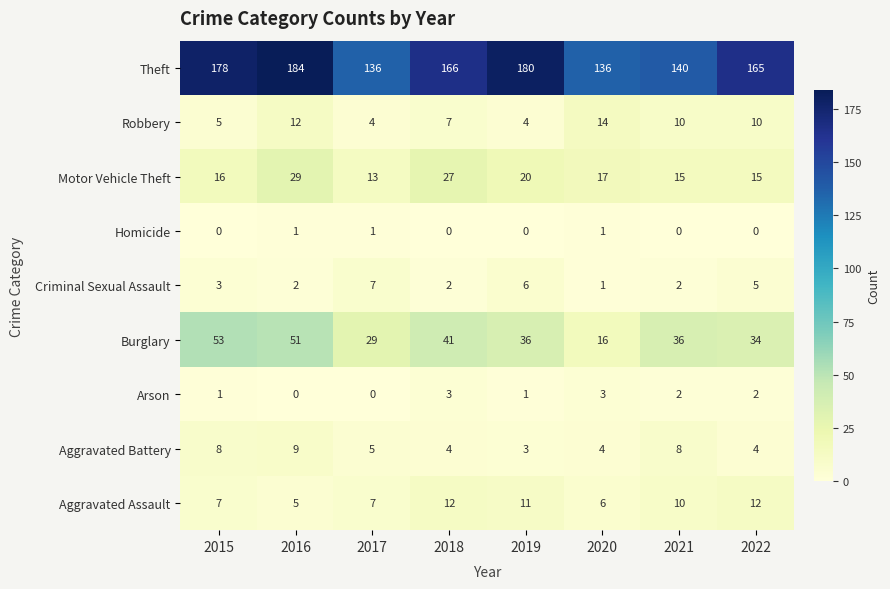

The value of Arson at 2017 is -1. True or false?

False